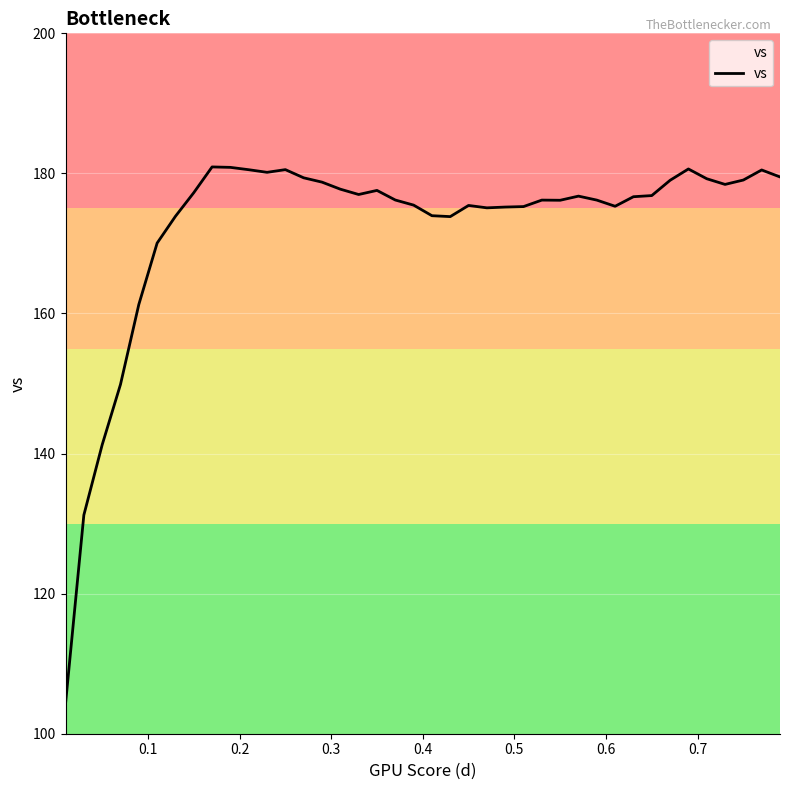

What is the difference between the maximum and minimum values?

76.7